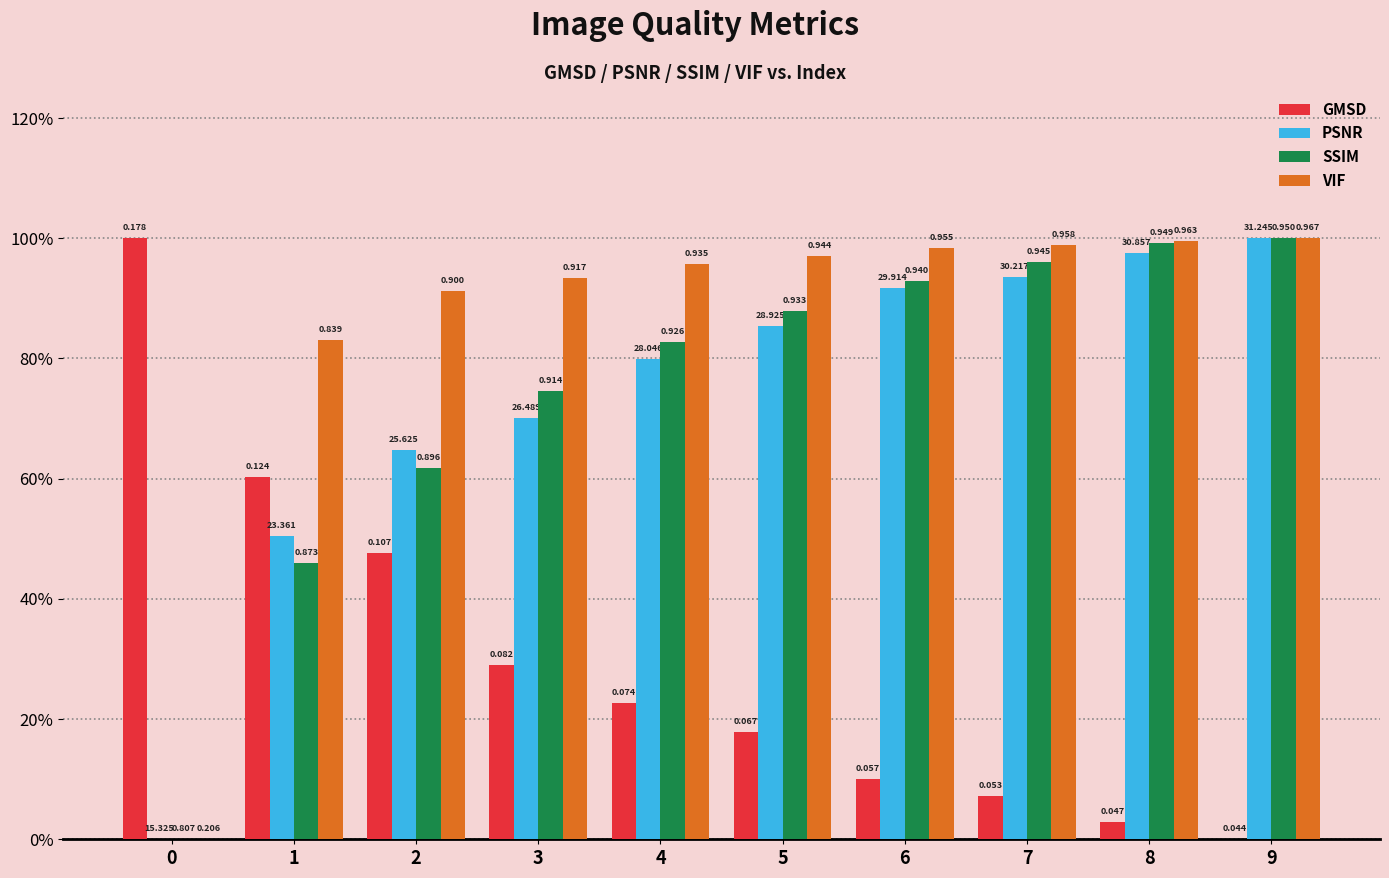

Does the chart contain stacked bars?

No